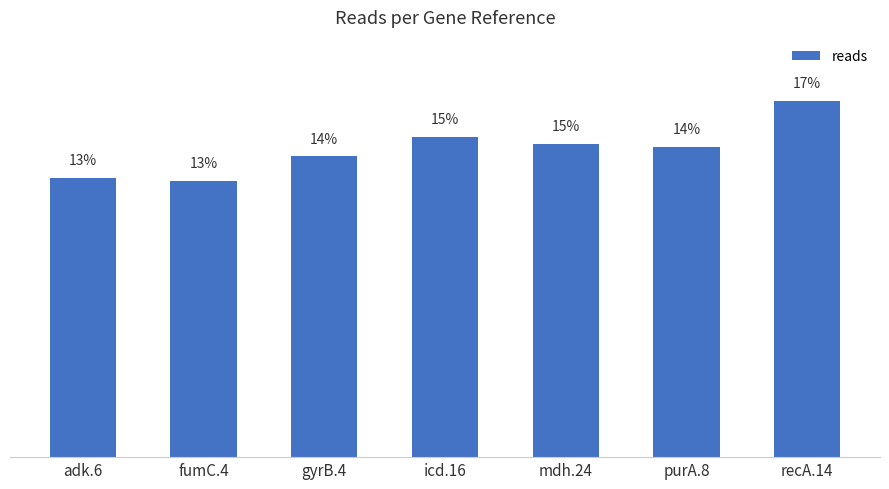

Are the bars grouped side by side (vs. stacked)?

No